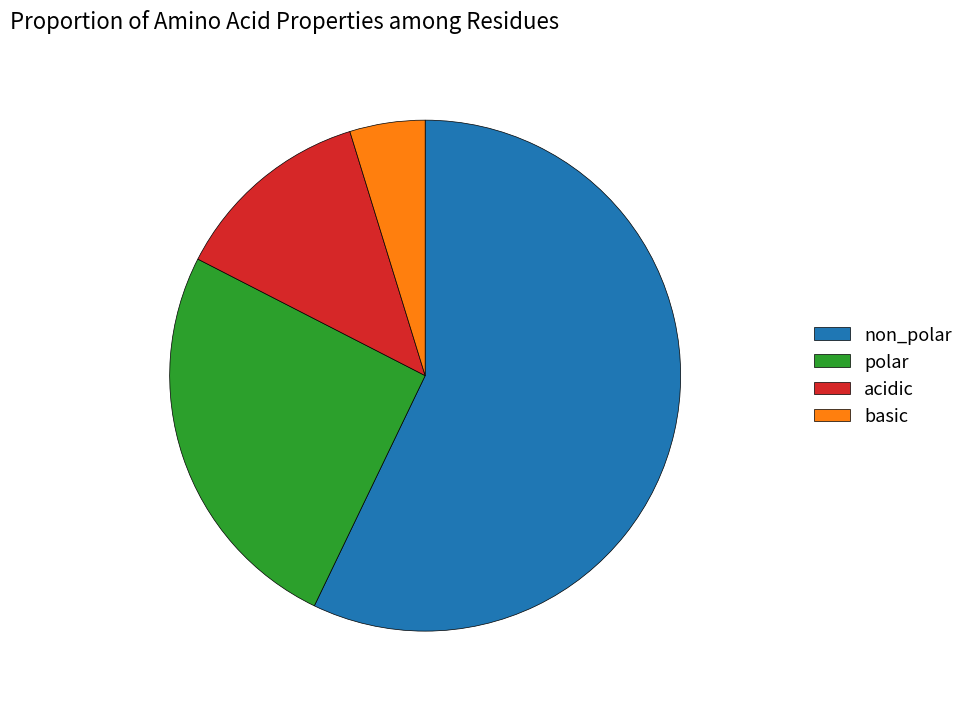

Do acidic and polar together represent more than half of the pie?

No